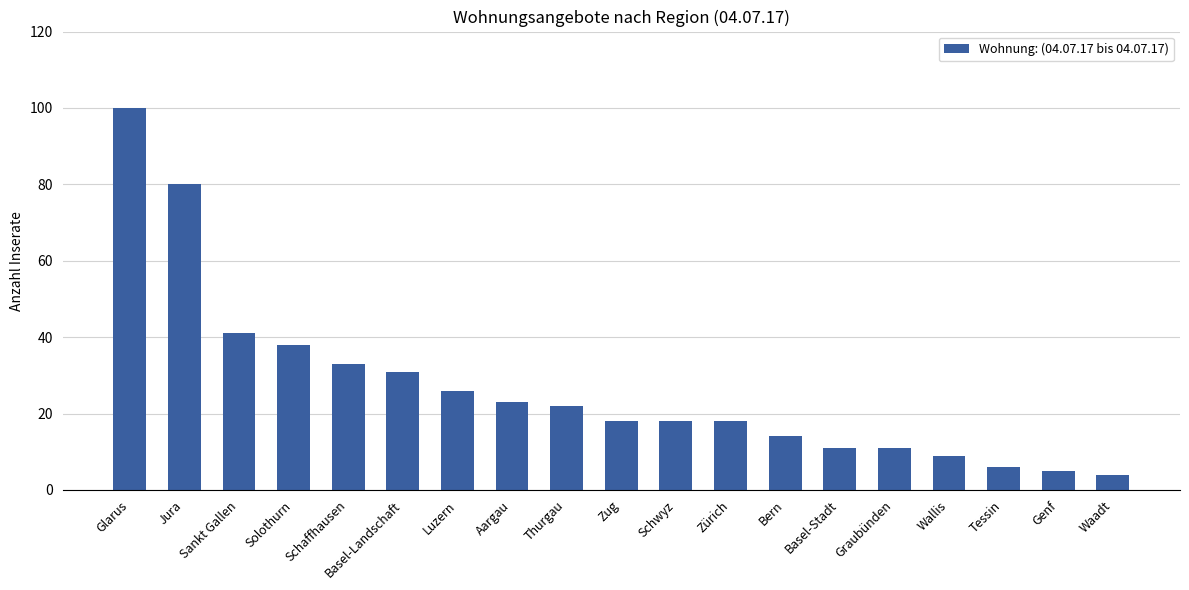

Is it true that the value at Graubünden is 7?

False